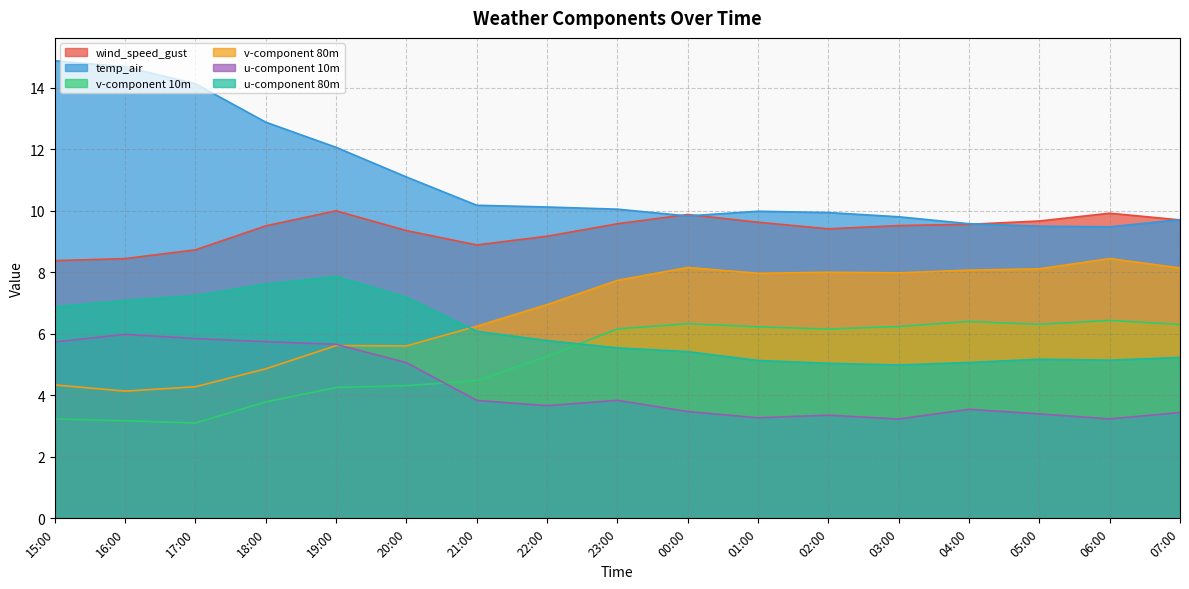

Which series has the widest spread of values?

temp_air